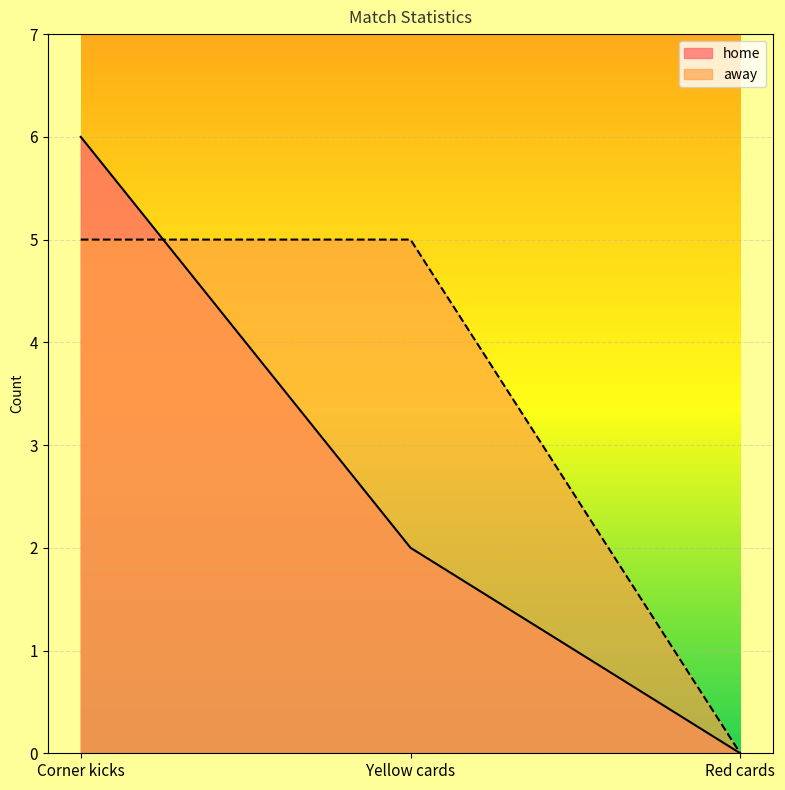

What is the sum of all home values?

8